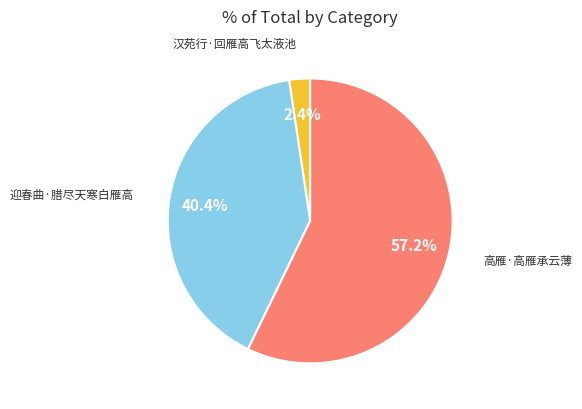

Is there a majority slice in this chart?

Yes